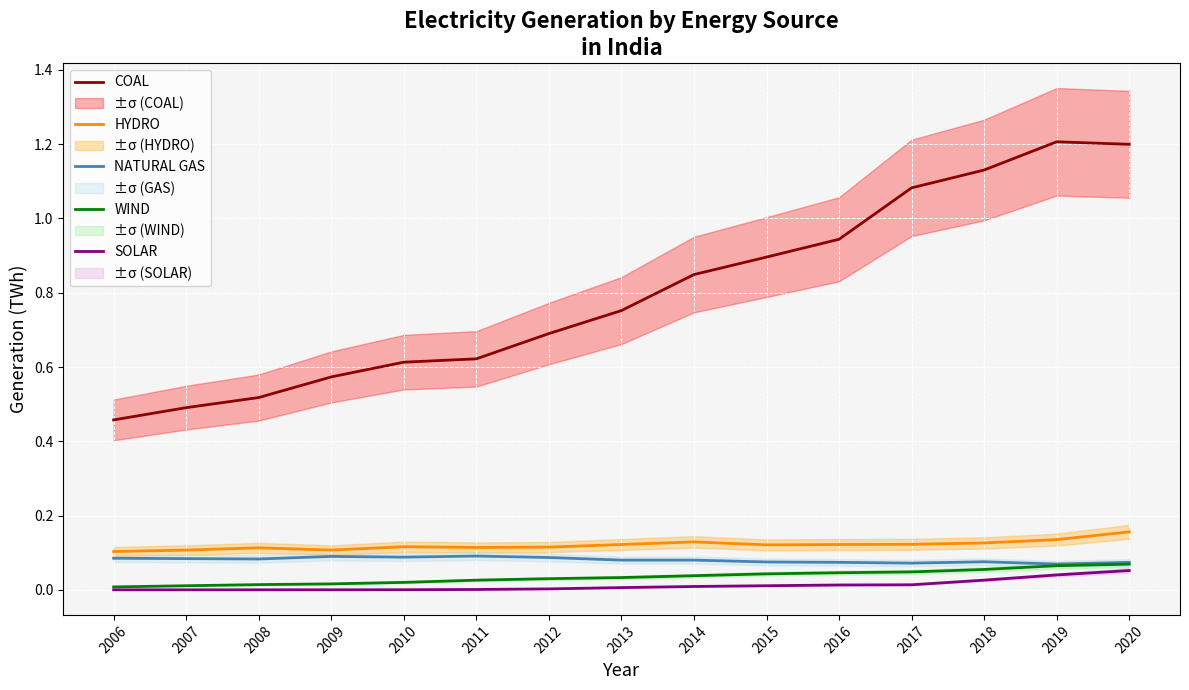

How many lines are shown in the chart?

5